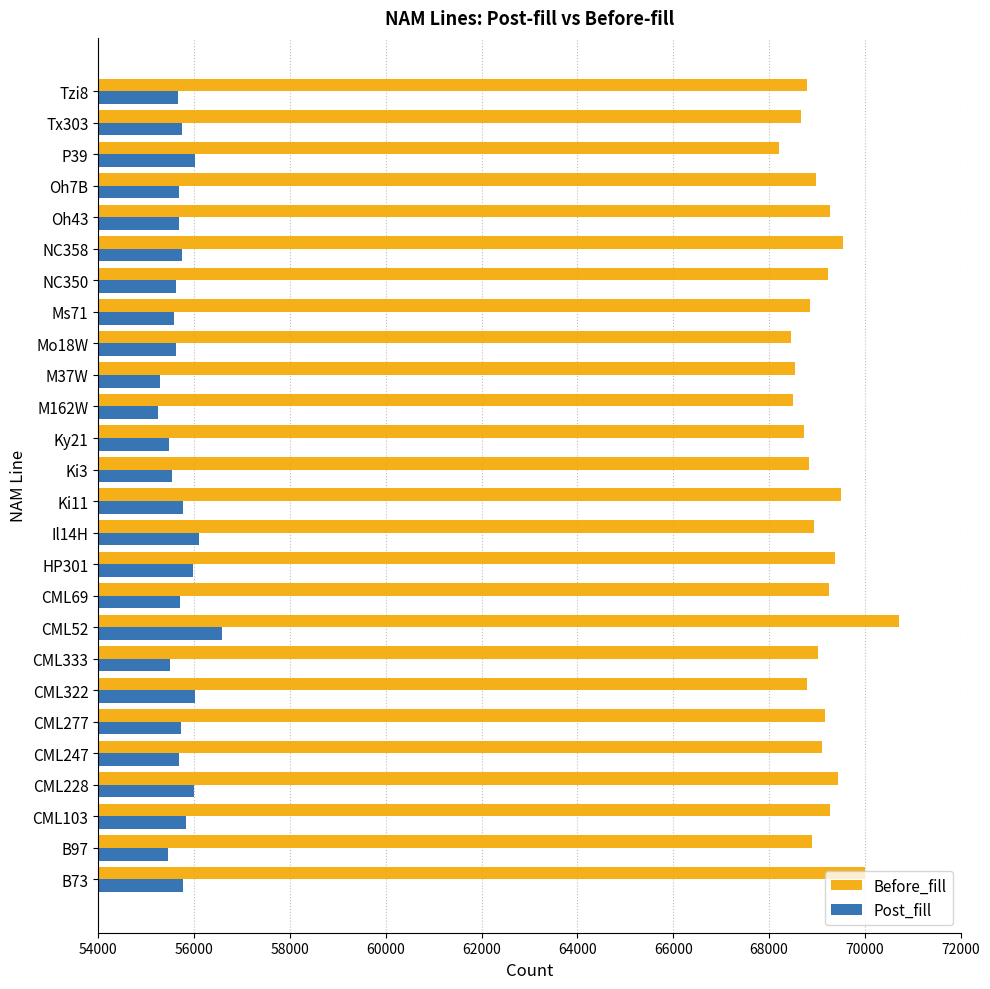

The value of Before_fill at B73 is 70013. True or false?

True